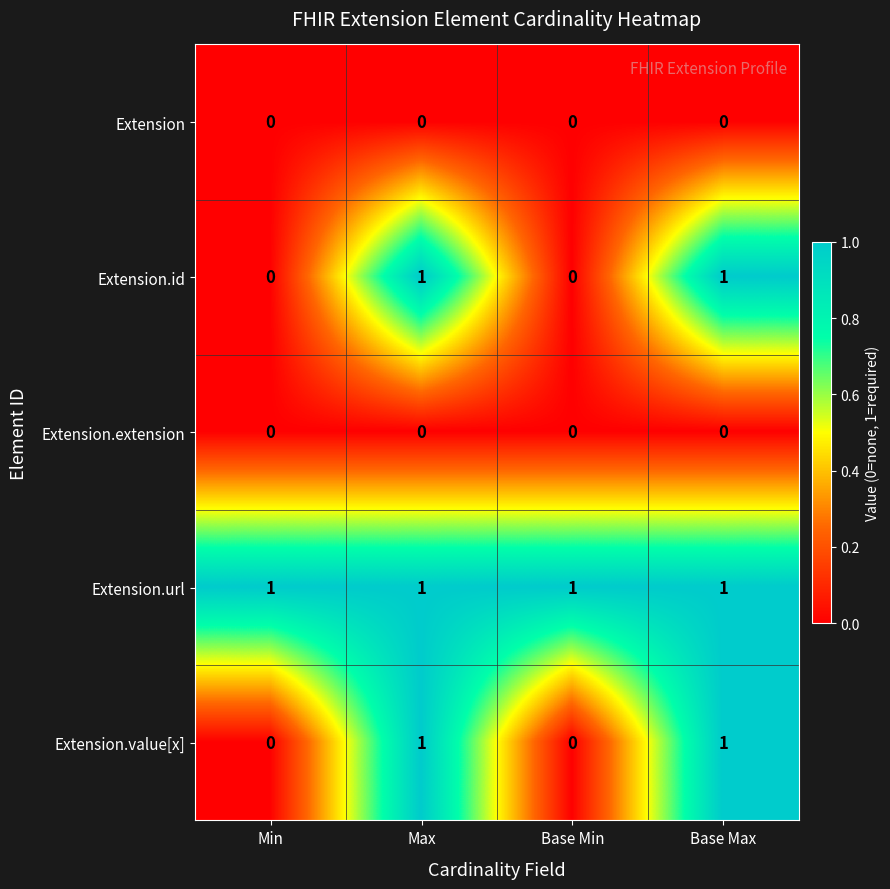

The value of Extension.value[x] at Base Min is 0. True or false?

True